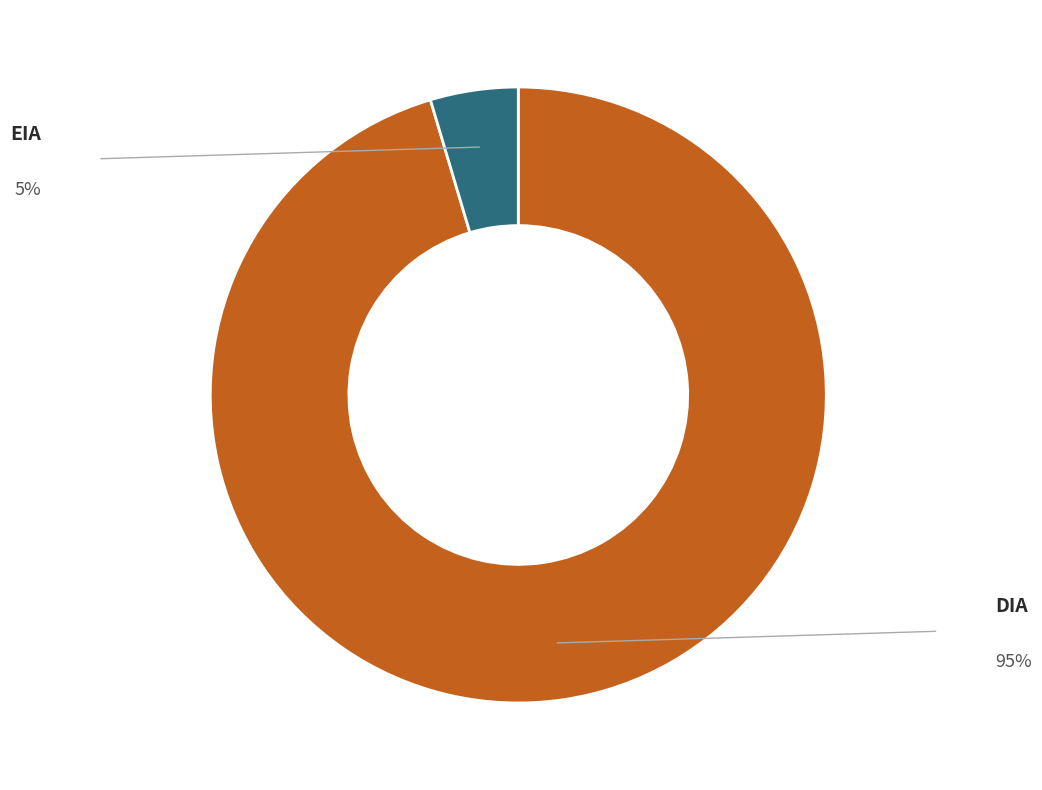

Is it true that EIA is 5% of the pie?

True